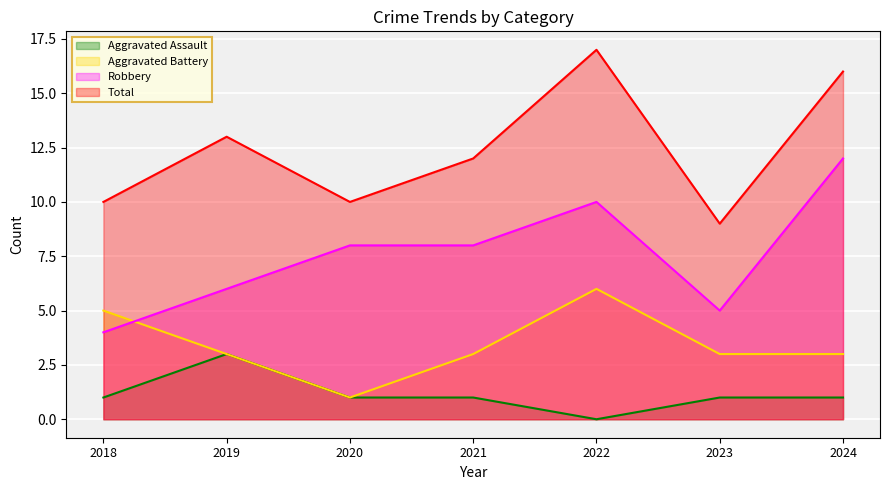

Reading right to left, list all the values displayed in this chart.

Aggravated Assault: 1	1	0	1	1	3	1
Aggravated Battery: 3	3	6	3	1	3	5
Robbery: 12	5	10	8	8	6	4
Total: 16	9	17	12	10	13	10